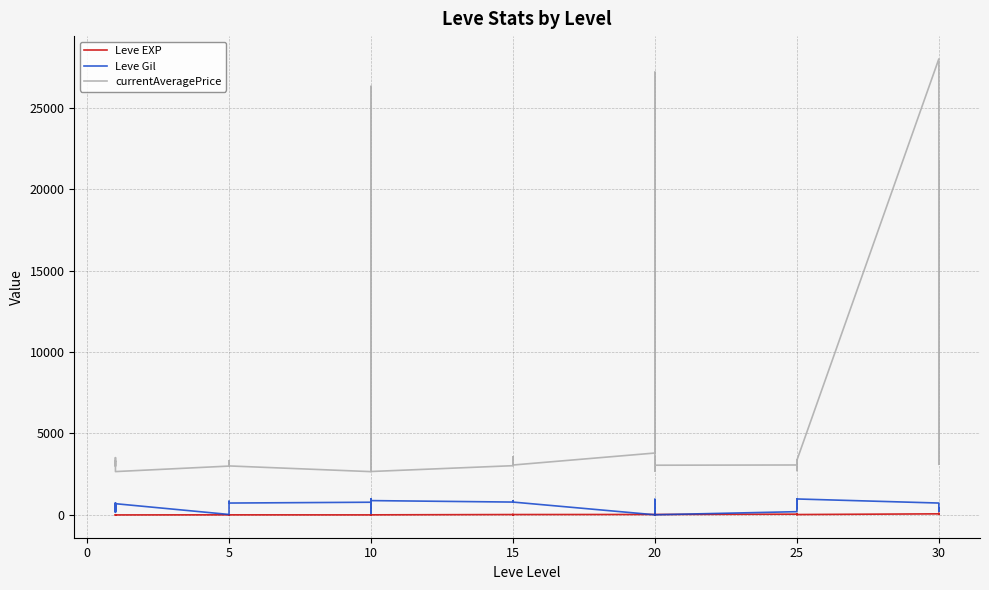

What is the sum of all currentAveragePrice values?

216519